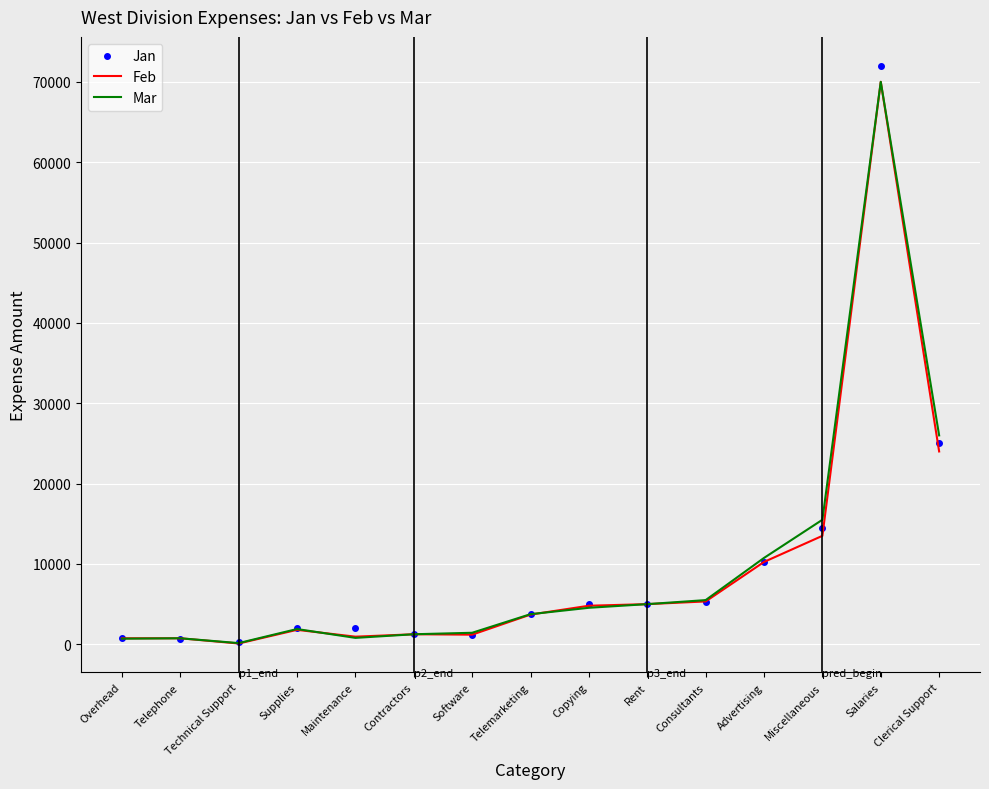

What is the difference between the second highest and second lowest values in the Jan series?

24300